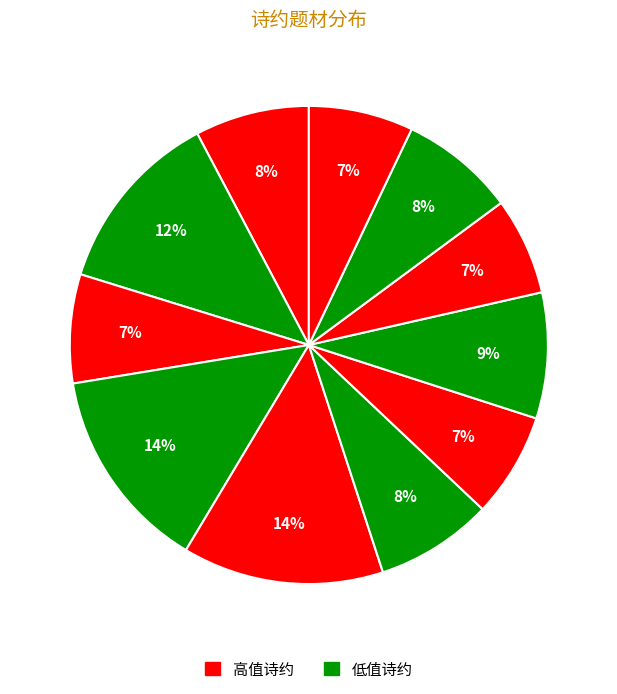

Count the number of slices in the pie.

11